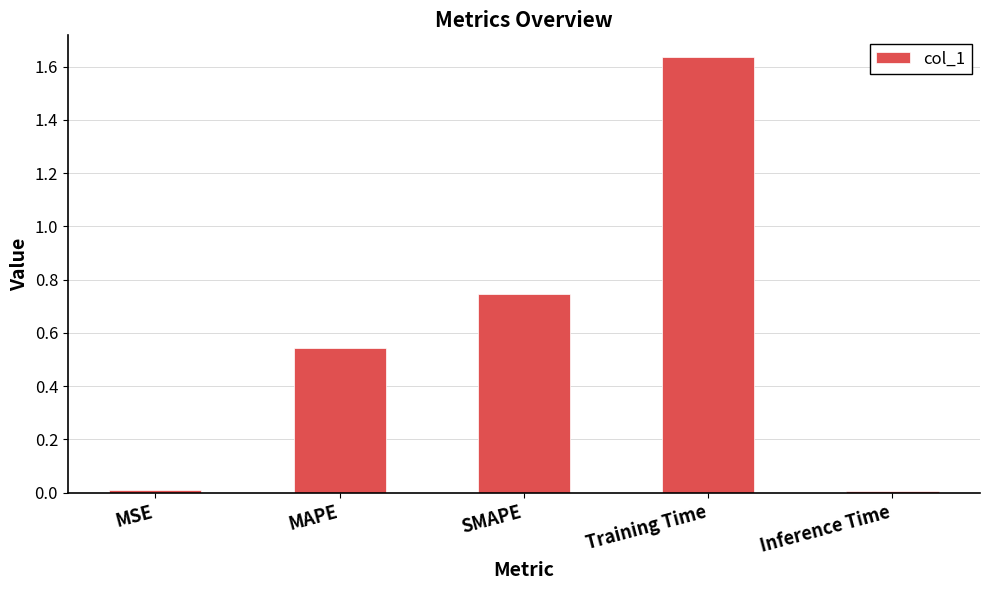

What is the change in value from Training Time to Inference Time?

-1.6